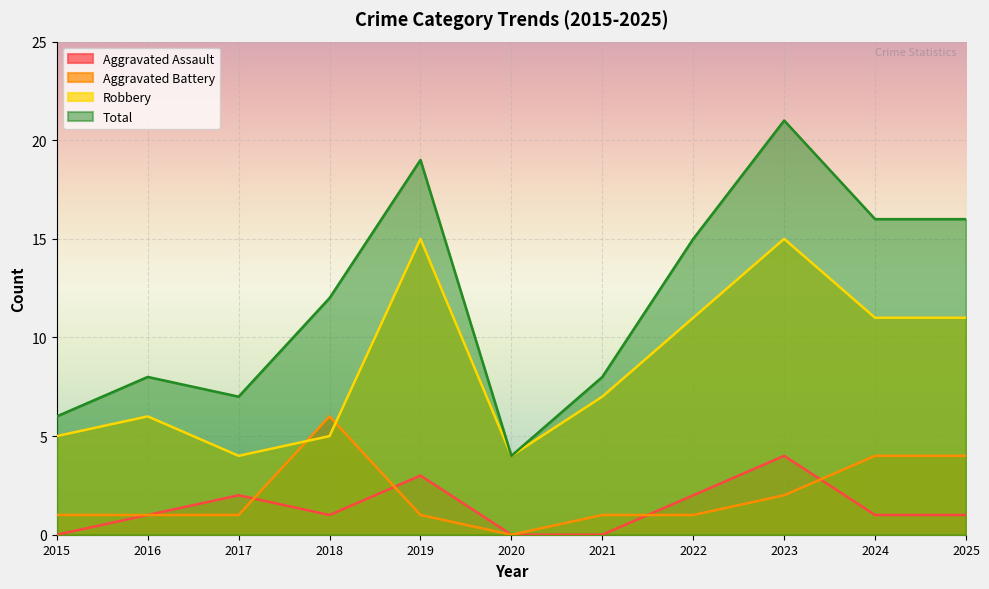

Rank the categories by Aggravated Battery value from lowest to highest.

2020, 2015, 2016, 2017, 2019, 2021, 2022, 2023, 2024, 2025, 2018